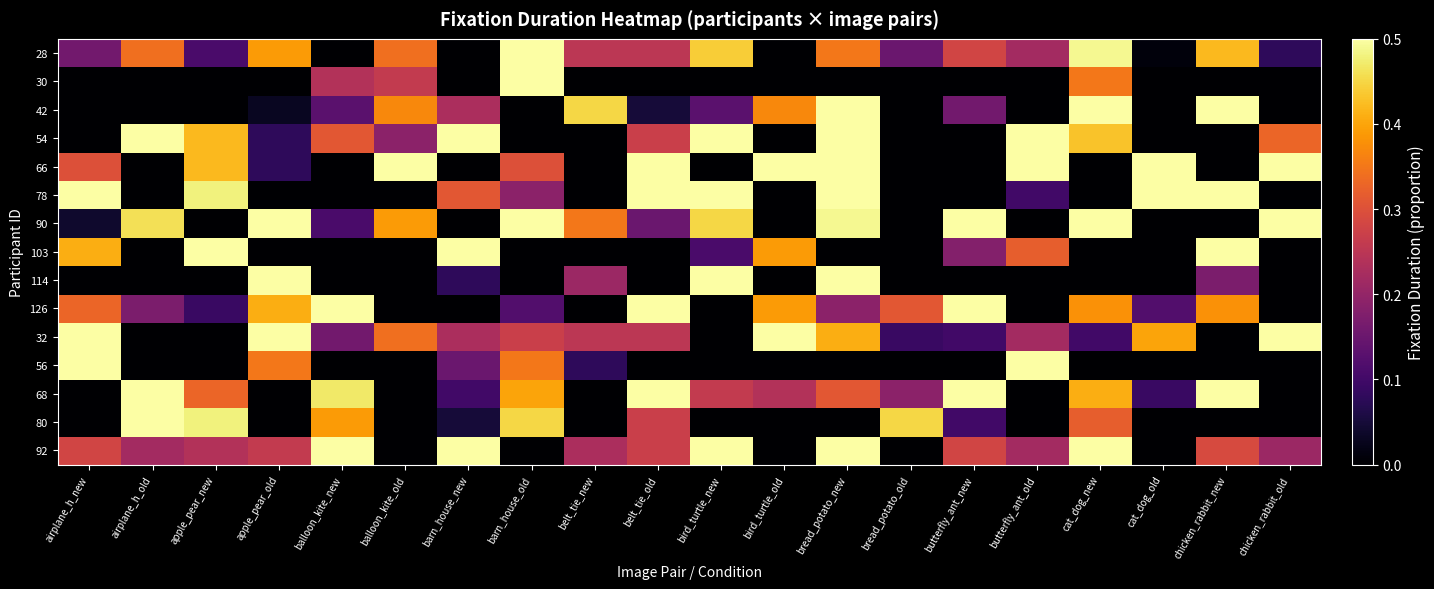

What is the total value across all series at belt_tie_old?

3.5